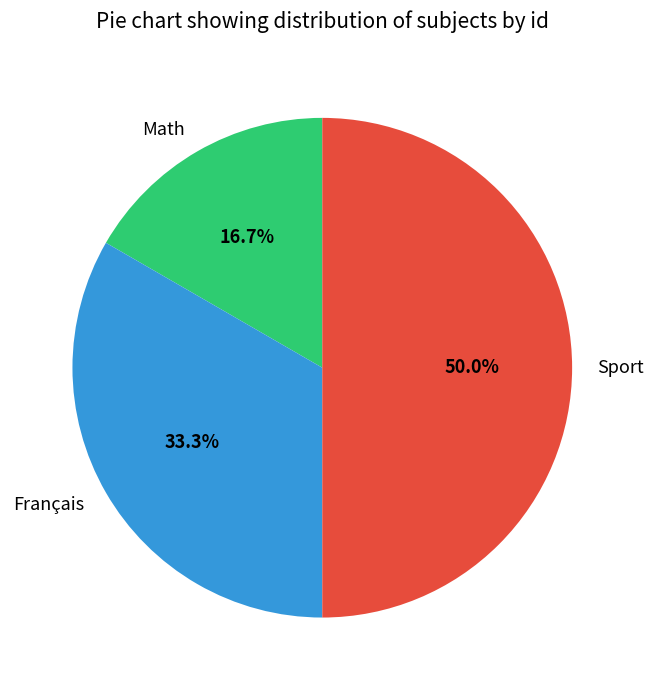

How many segments does this pie chart have?

3